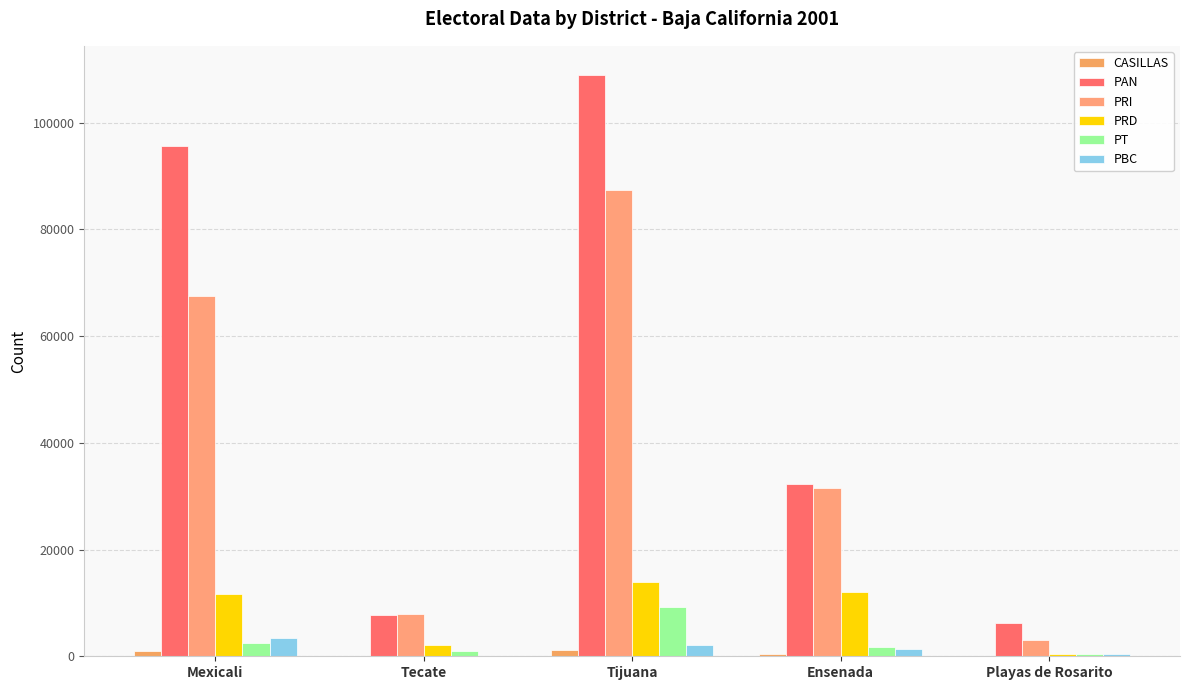

Reading right to left, extract all data points from this chart.

CASILLAS: Playas de Rosarito=66	Ensenada=402	Tijuana=1225	Tecate=88	Mexicali=903
PAN: Playas de Rosarito=6324	Ensenada=32262	Tijuana=108921	Tecate=7796	Mexicali=95674
PRI: Playas de Rosarito=3141	Ensenada=31582	Tijuana=87433	Tecate=7862	Mexicali=67434
PRD: Playas de Rosarito=348	Ensenada=12048	Tijuana=13928	Tecate=2066	Mexicali=11615
PT: Playas de Rosarito=430	Ensenada=1726	Tijuana=9298	Tecate=922	Mexicali=2570
PBC: Playas de Rosarito=439	Ensenada=1321	Tijuana=2080	Tecate=0	Mexicali=3340